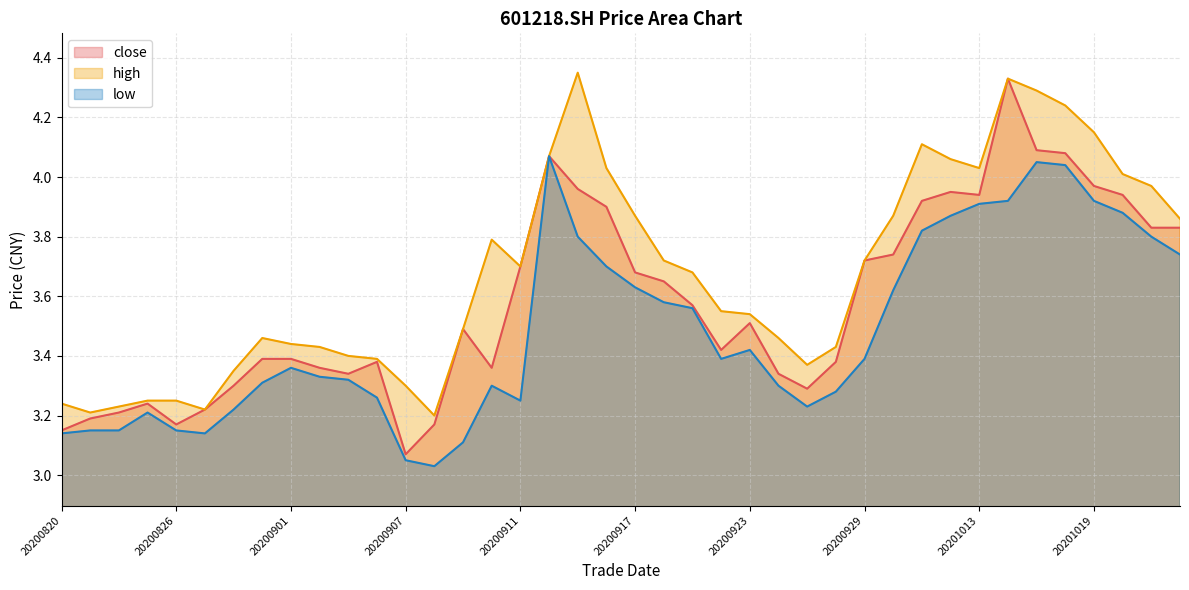

List the series in order of their overall mean, lowest first.

low, close, high